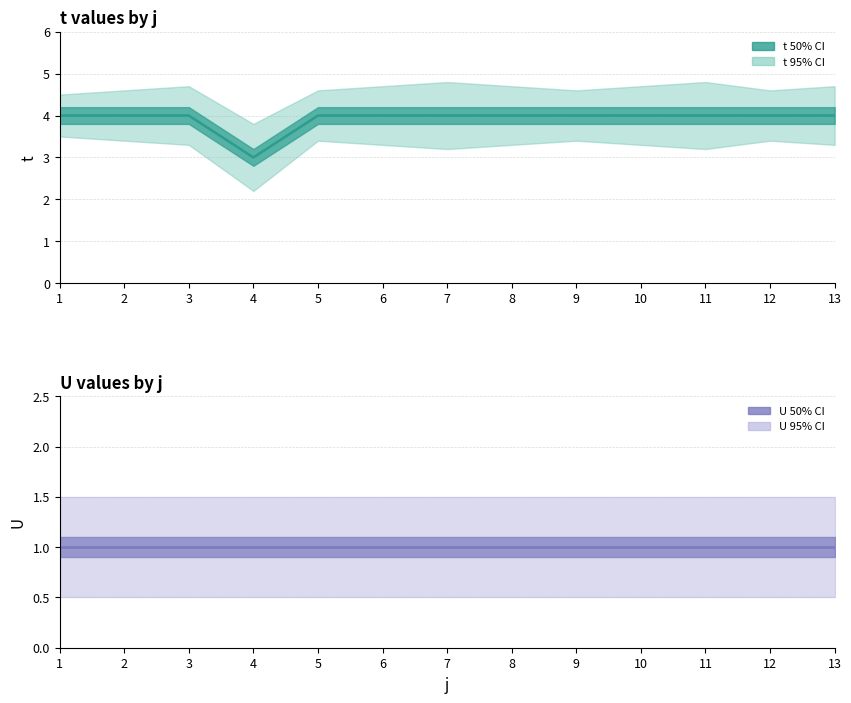

Which category has the highest value in the U series?

1